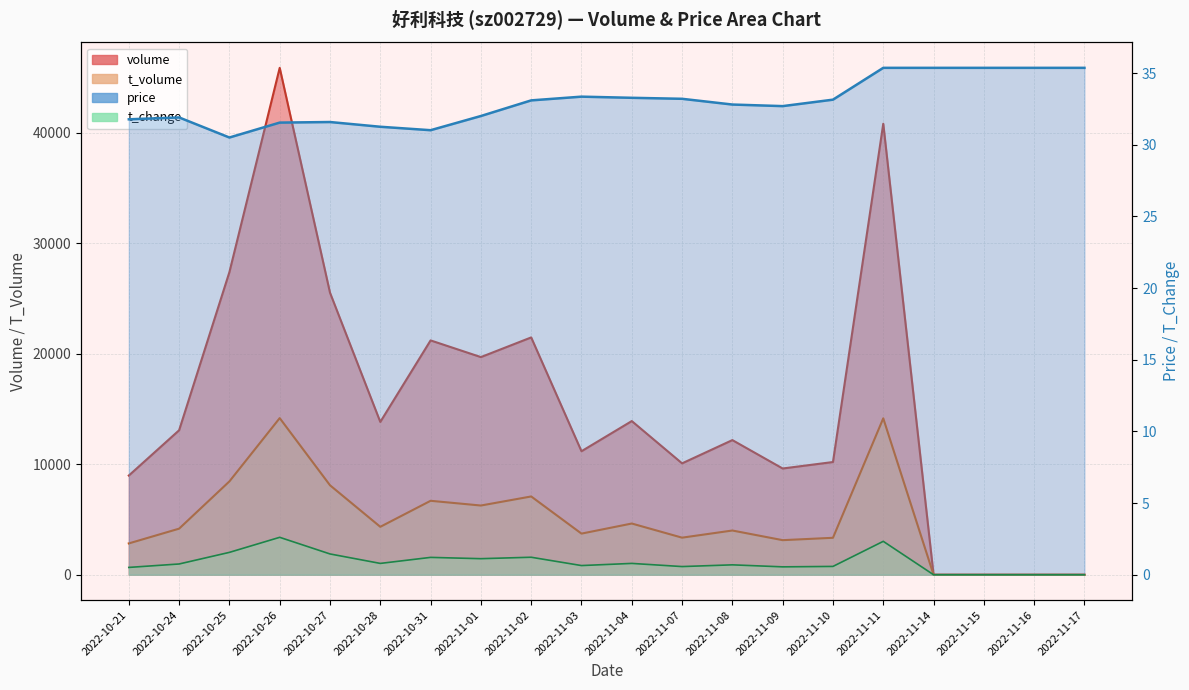

How many values in the t_volume series exceed 4171?

9